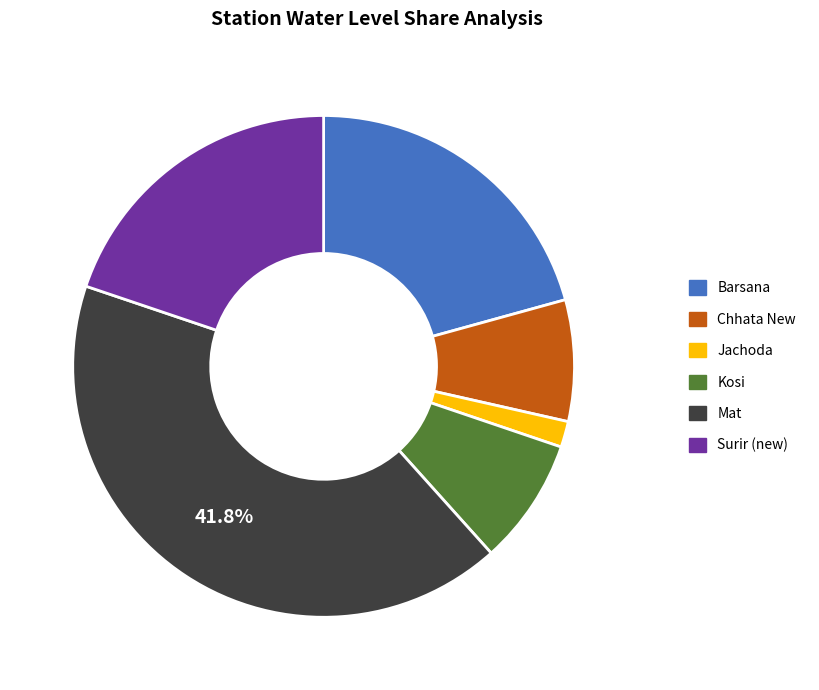

Is there a majority slice in this chart?

No